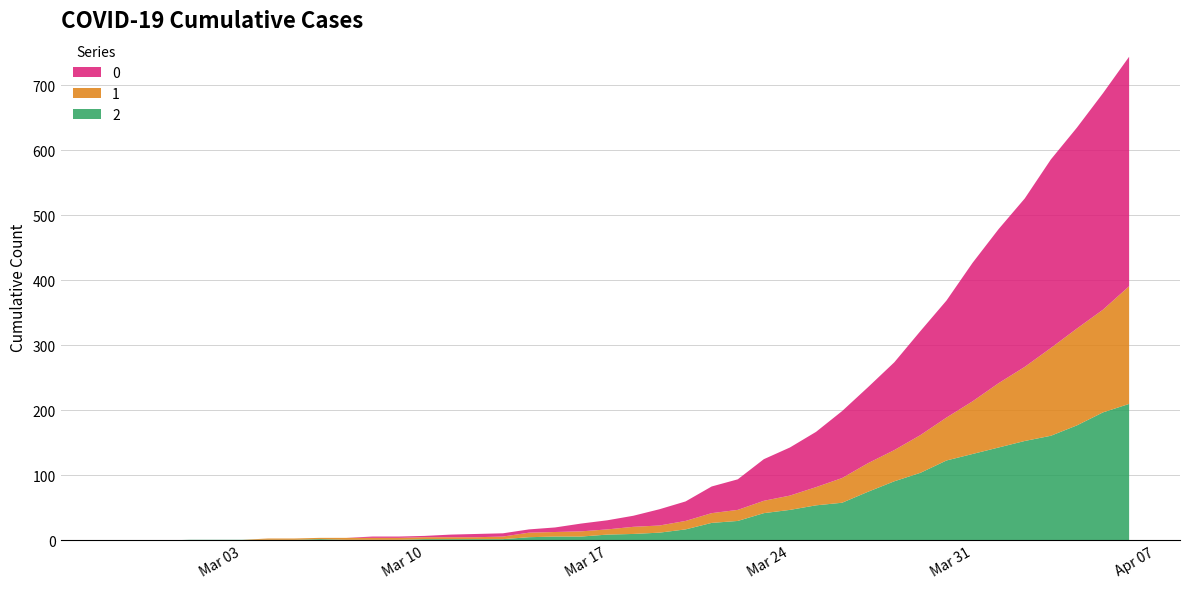

Reading right to left, extract all data points from this chart.

0: 353	333	309	290	259	237	213	180	160	135	117	103	85	74	64	47	41	30	25	17	14	12	7	5	5	5	4	2	2	2	0	0	0	0	0	0	0	0	0	0
1: 181	158	149	135	114	99	81	66	58	48	44	38	28	22	19	17	15	13	11	11	8	8	7	7	4	3	3	3	3	3	3	2	2	2	0	0	0	0	0	0
2: 210	197	177	161	153	143	133	123	104	91	75	58	54	47	42	30	27	17	12	10	9	6	6	5	2	2	2	2	1	1	1	2	1	1	1	1	1	0	0	0